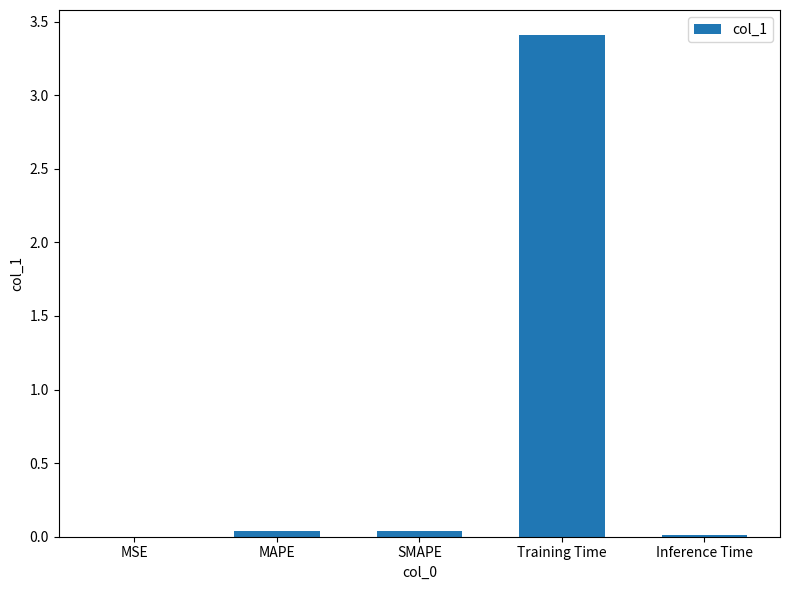

What is the maximum value shown in the chart?

3.4